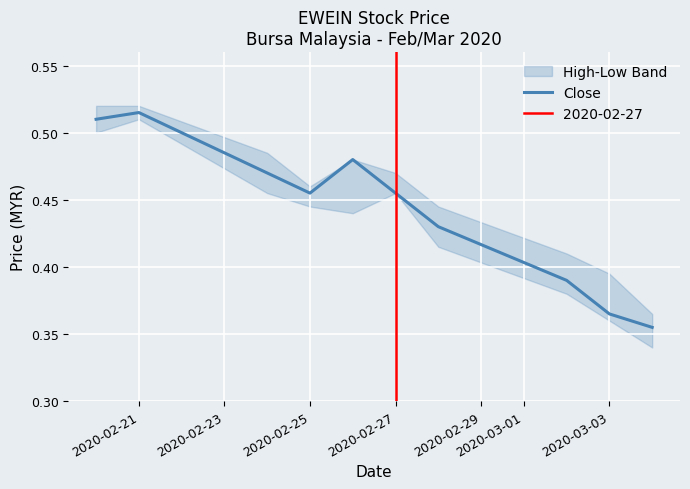

How many values are between 0 and 1?

10